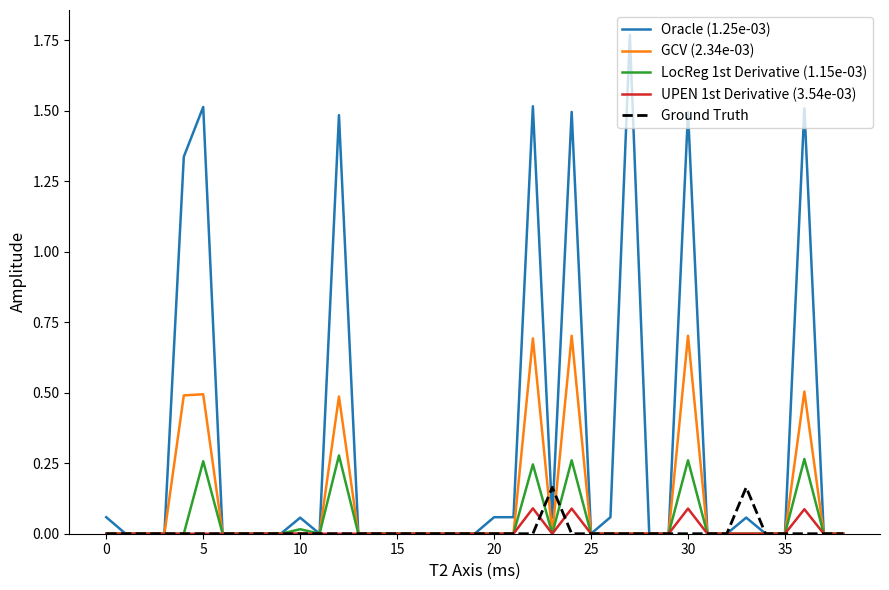

How many lines are shown in the chart?

5